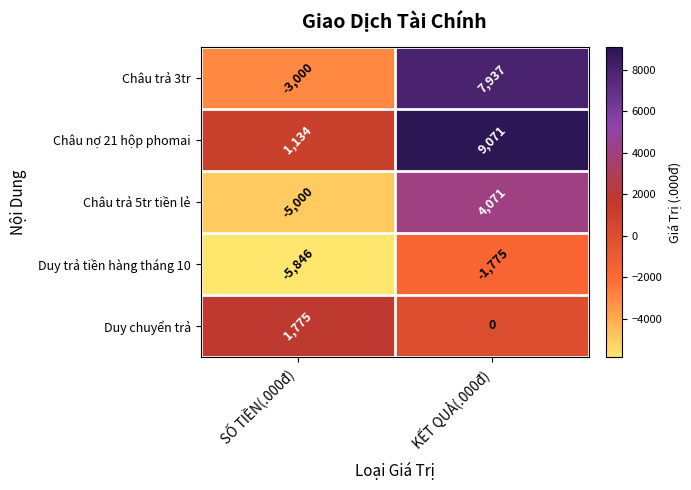

Which series has the largest range (max minus min)?

Châu trả 3tr